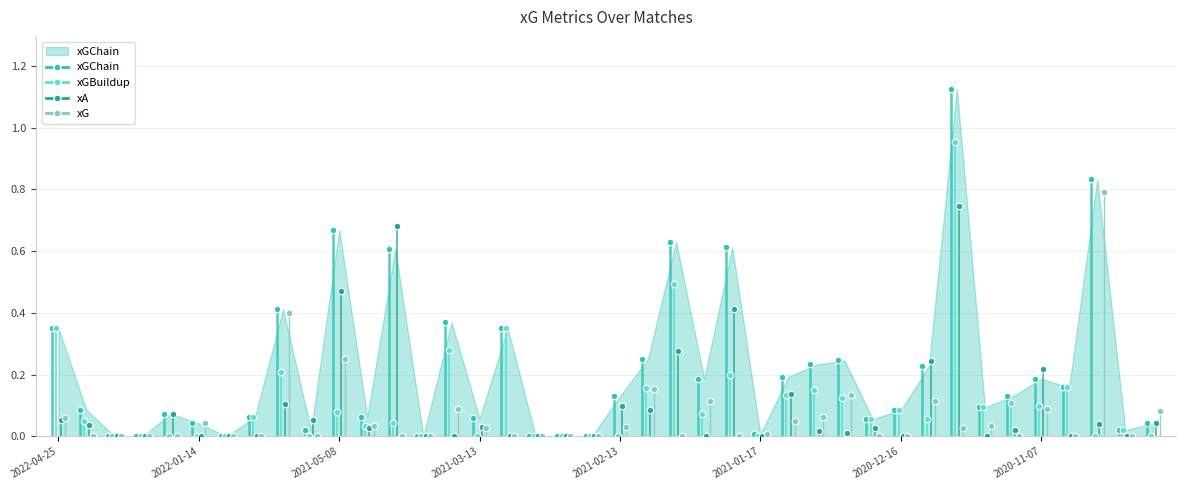

What are all the series names shown in the legend?

xGChain, xGBuildup, xA, xG